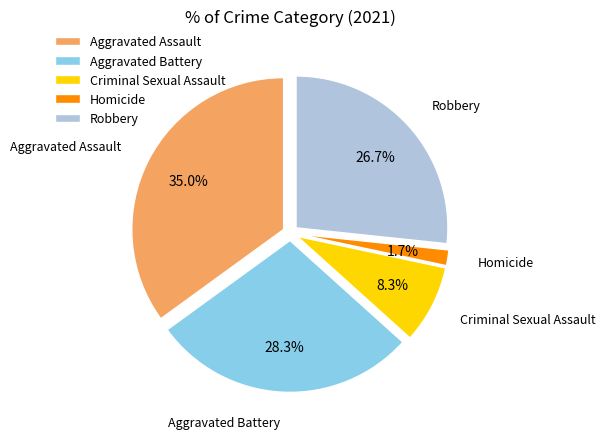

To the nearest percent, what portion does Homicide represent?

2%